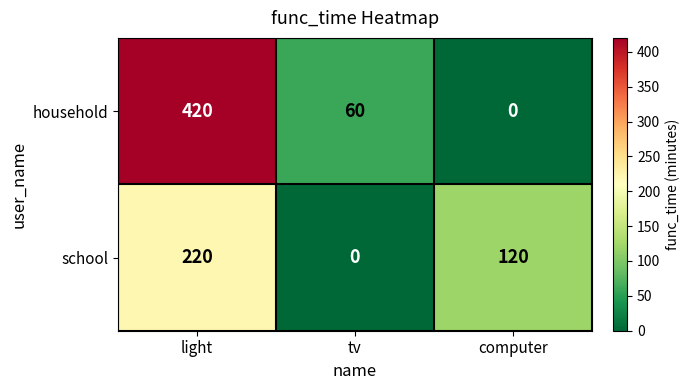

Reading left to right, what are all the values shown in this chart?

household: 420	60	0
school: 220	0	120